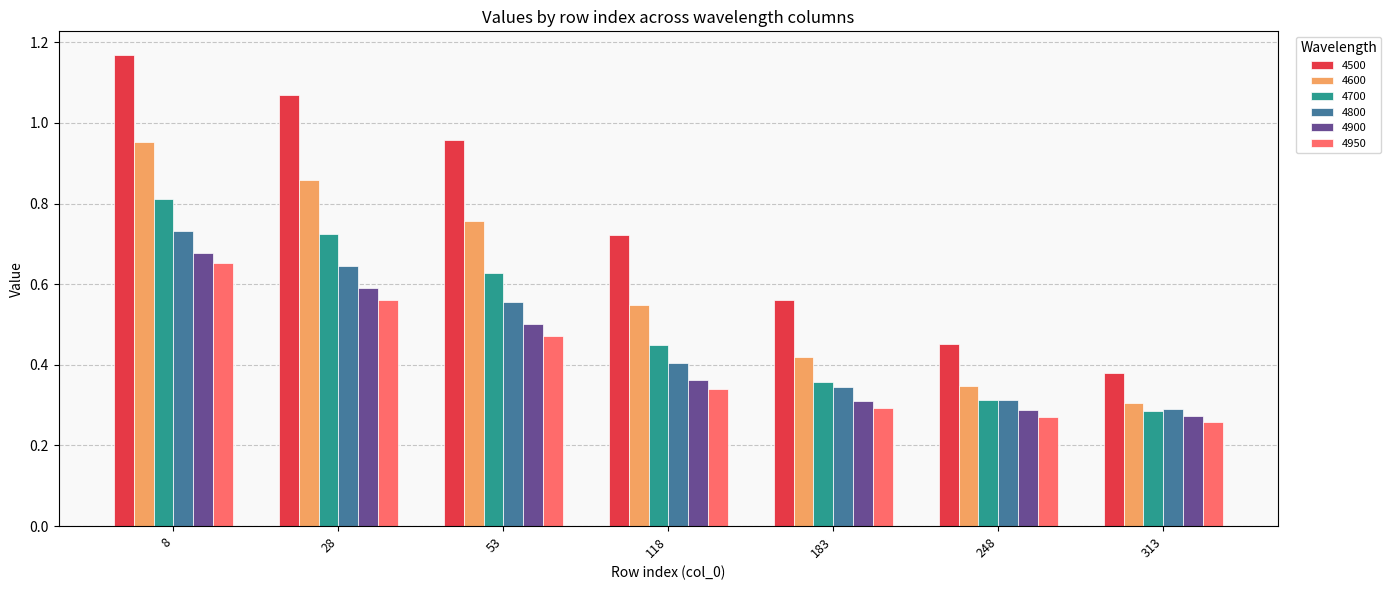

At which label does 4800 reach its minimum?

313